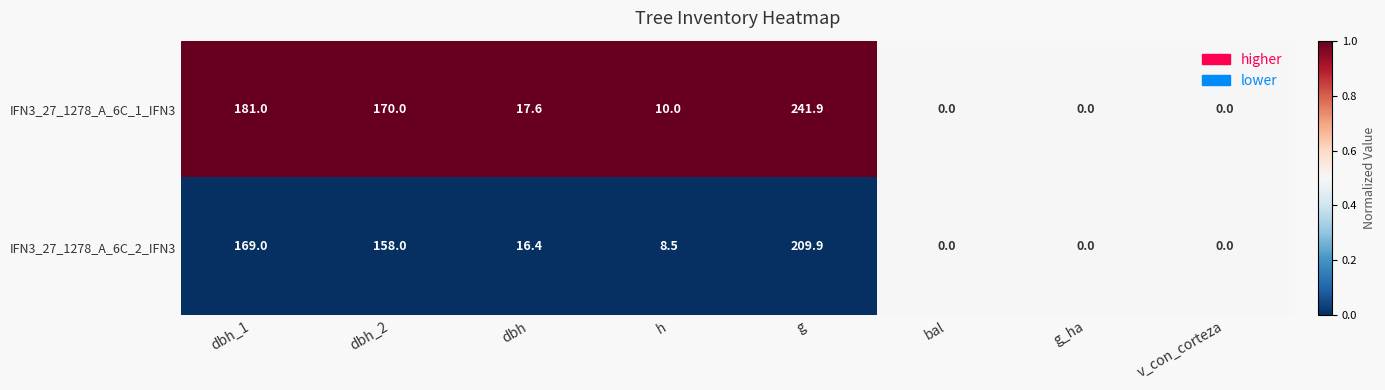

Rank the series by their average value, from highest to lowest.

IFN3_27_1278_A_6C_1_IFN3, IFN3_27_1278_A_6C_2_IFN3